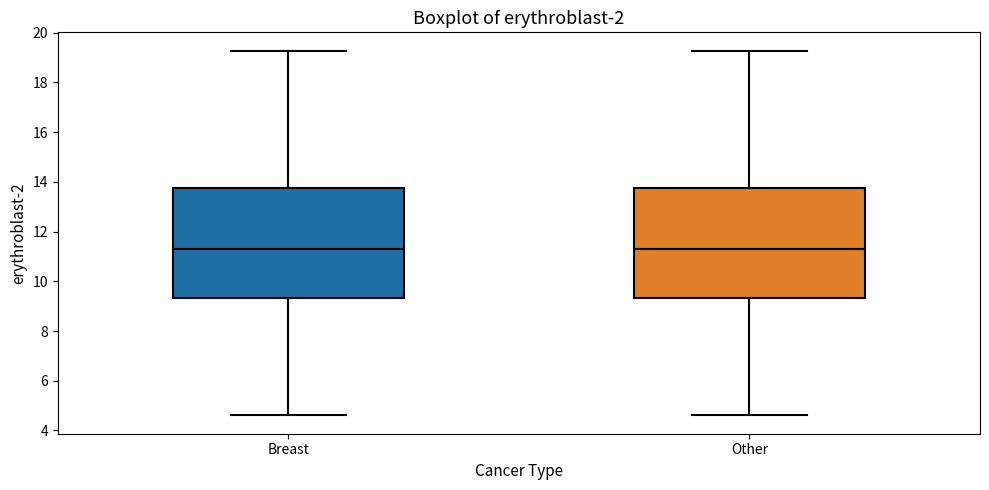

Where does the upper whisker of the box for Other end on the y-axis? The values are not printed on the chart, so give them approximately, as read against the axis.

19.2